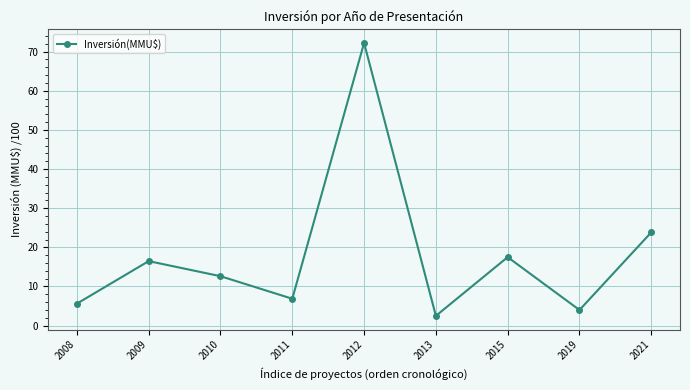

What is the maximum value shown in the chart?

72.2